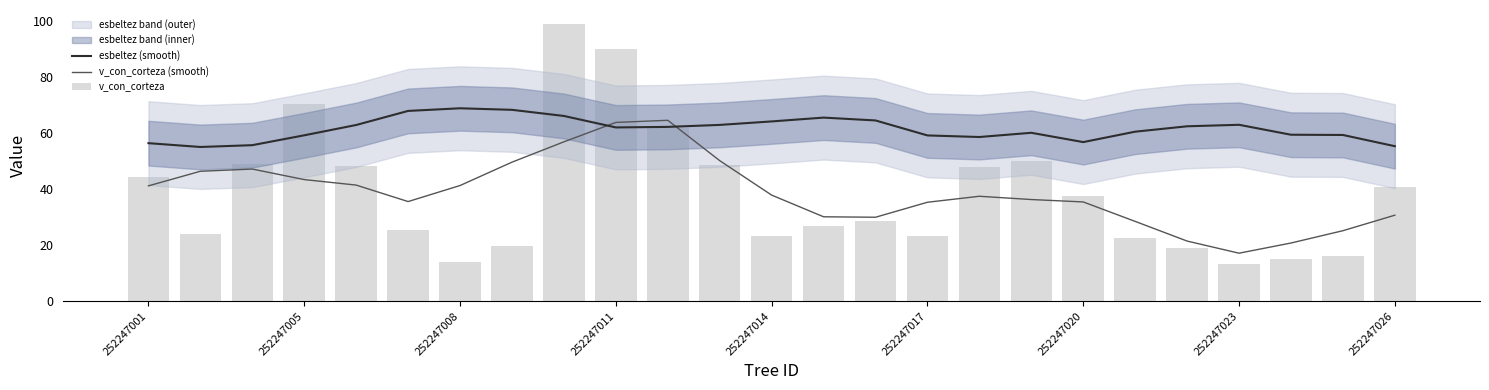

What is the sum of the v_con_corteza (smooth) values at 252247001 and 19?

69.7